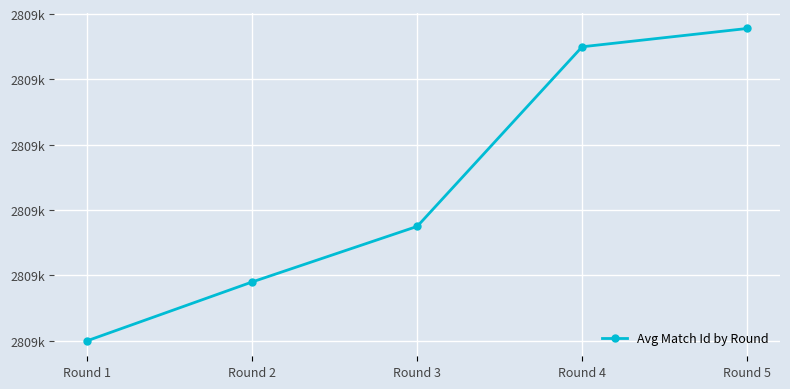

What is the average value?

2808653.9